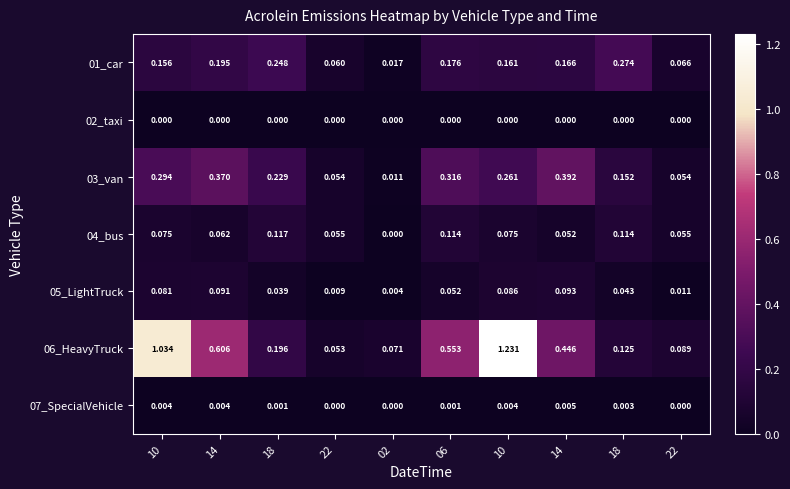

What is the difference between the highest and lowest values at 22?

0.1